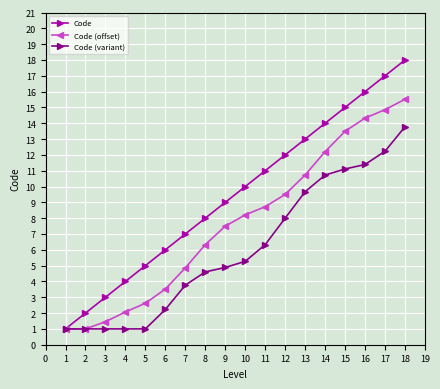

What is the sum of the Code values at 2 and 5?

7.0